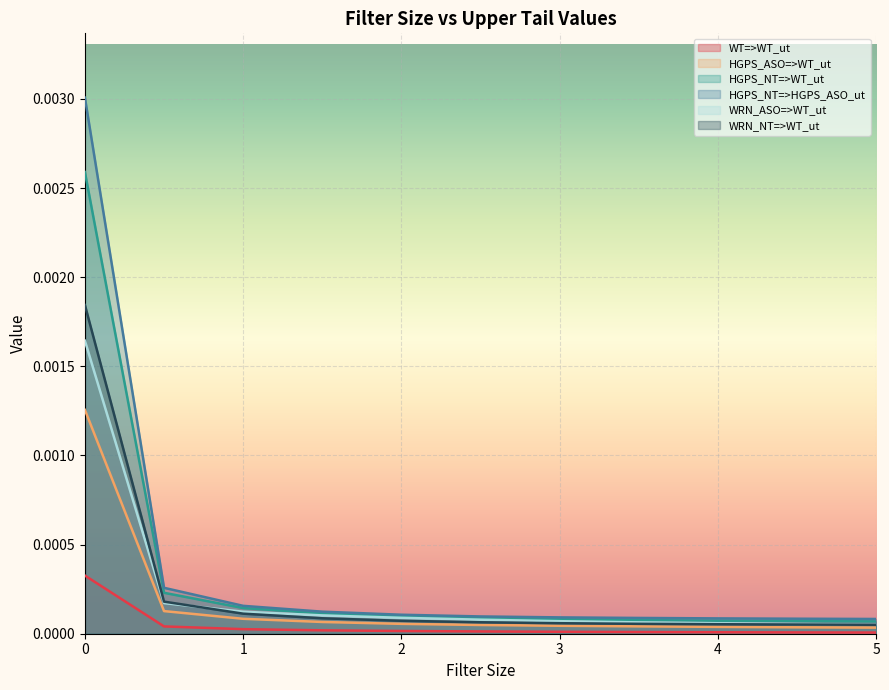

Is the value of HGPS_NT=>HGPS_ASO_ut at 3.5 greater than the value of HGPS_NT=>WT_ut at 1.0?

No